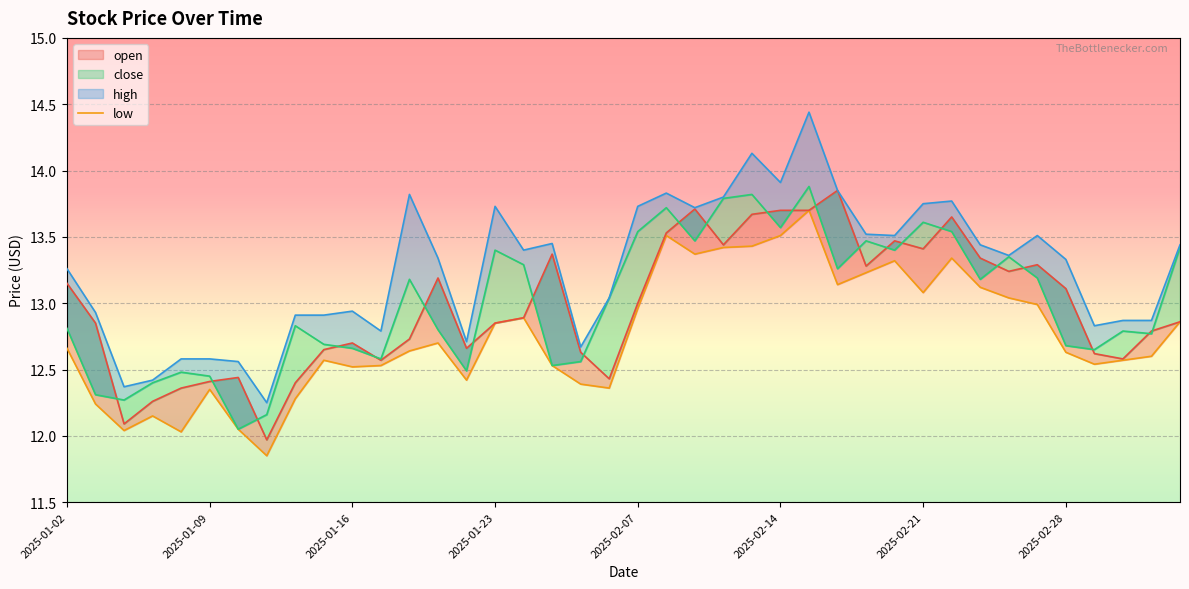

Which has a higher value, 12 or 30?

30